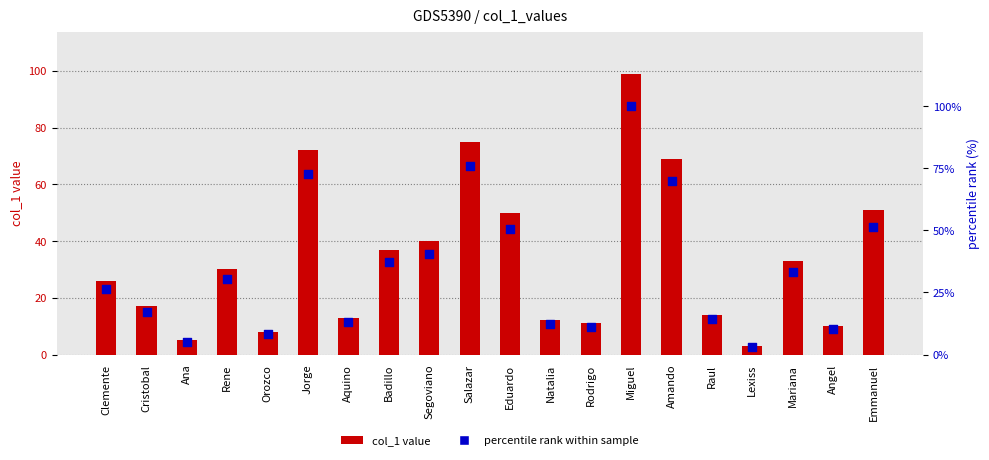

What are all the series names shown in the legend?

col_1 value, percentile rank within sample